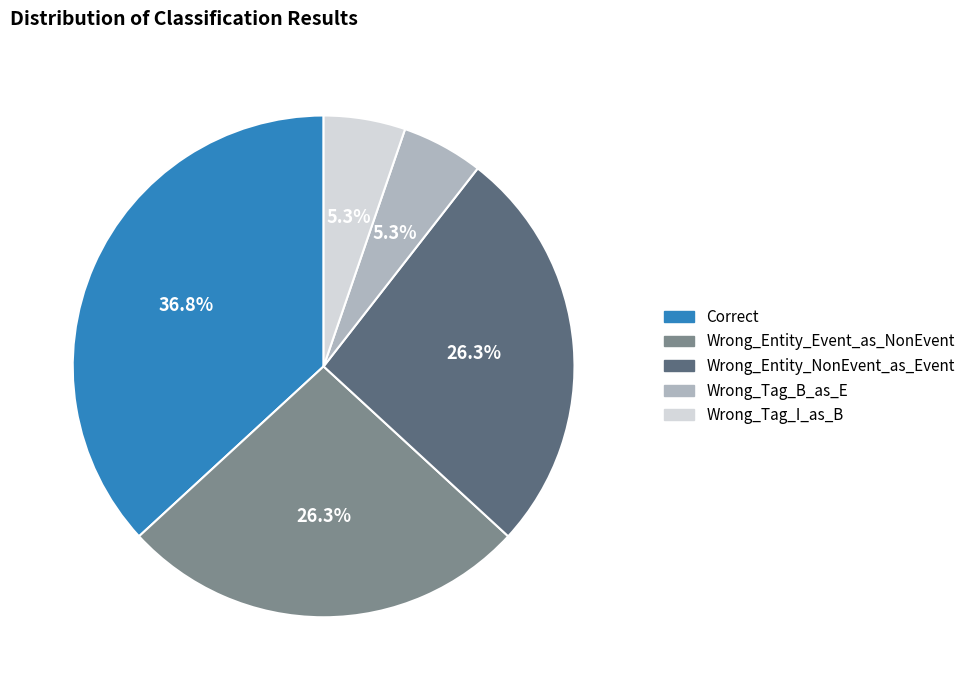

Is it true that Wrong_Entity_Event_as_NonEvent is 26% of the pie?

True